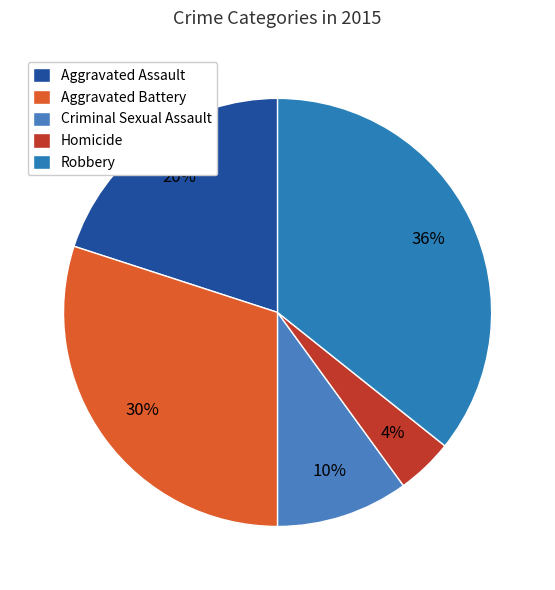

Is Robbery the majority of the pie?

No